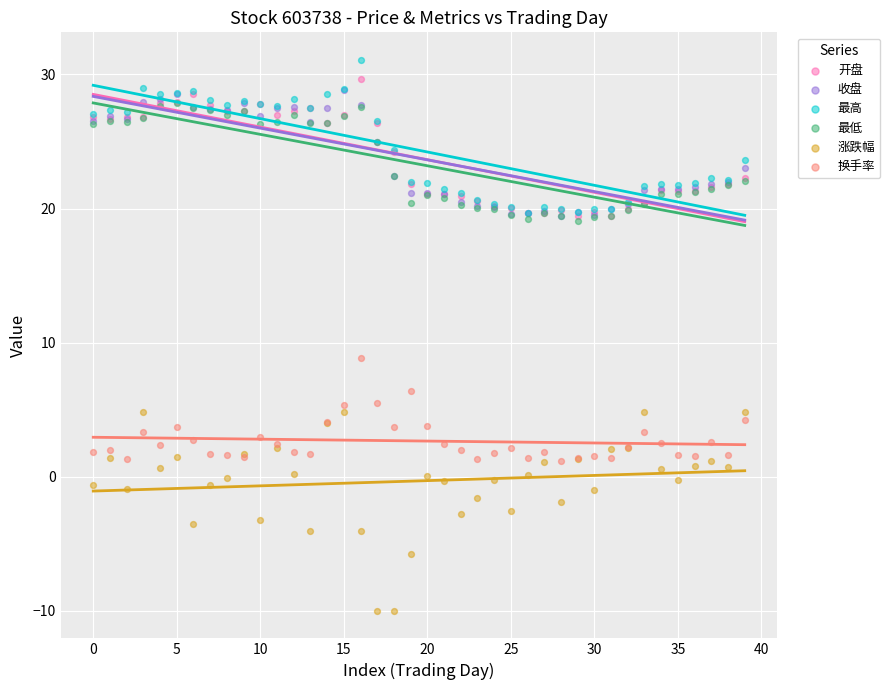

What are all the series names shown in the legend?

开盘, 收盘, 最高, 最低, 涨跌幅, 换手率